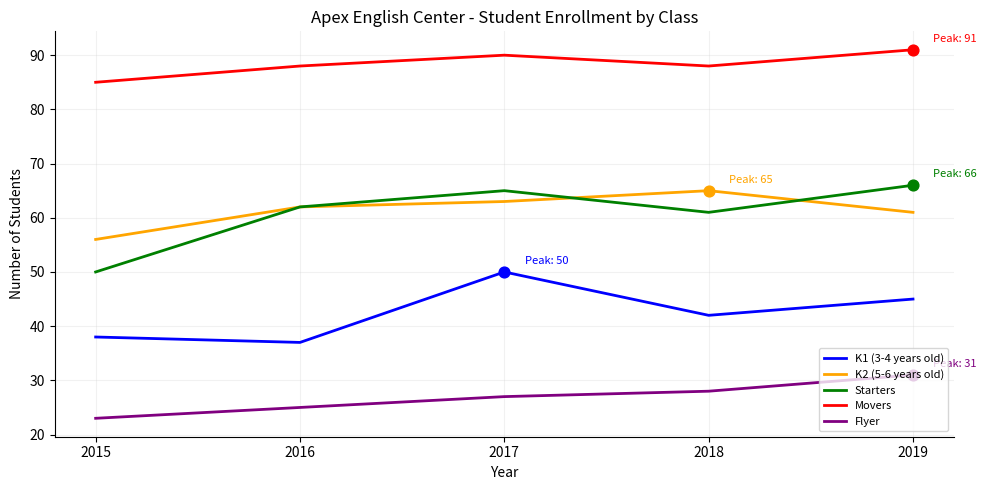

Which series has the largest total across all categories?

Movers